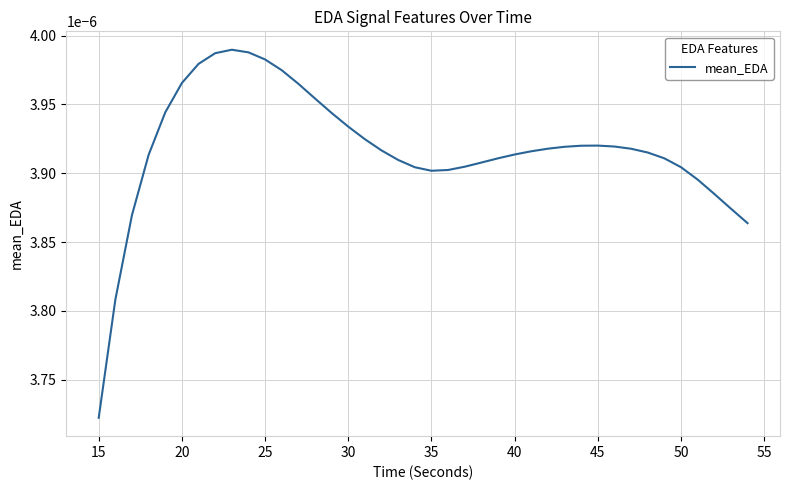

At which label is the value closest to 0?

15